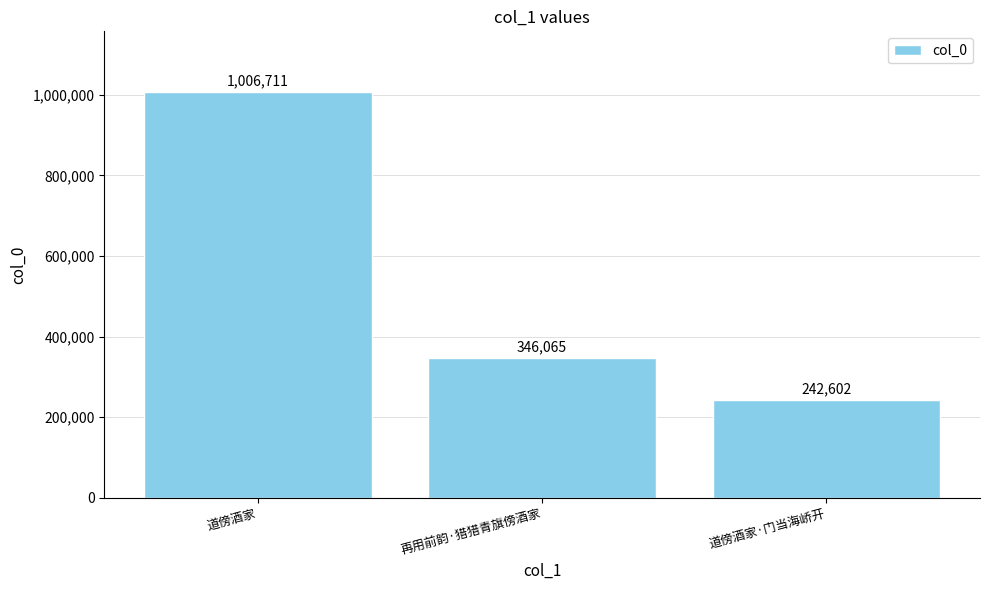

Reading right to left, what are all the values shown in this chart?

道傍酒家·门当海峤开=242602	再用前韵·猎猎青旗傍酒家=346065	道傍酒家=1006711